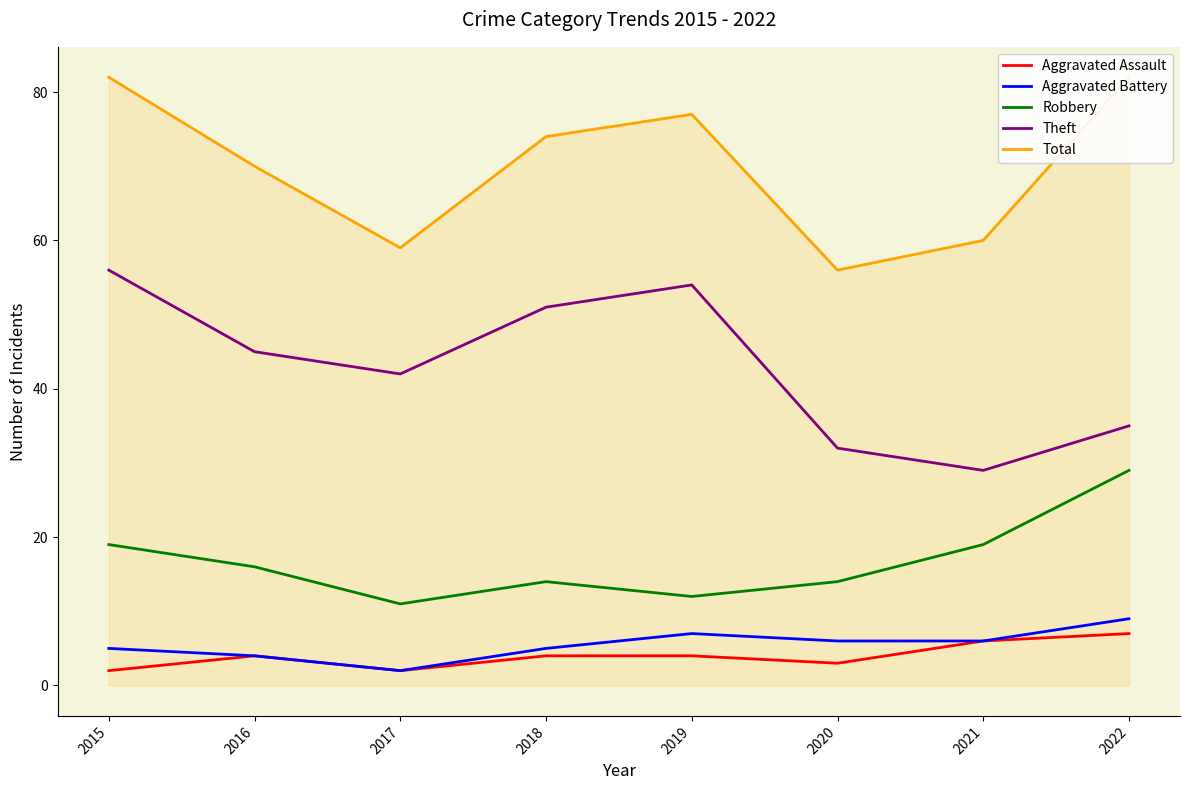

How many lines are shown in the chart?

5